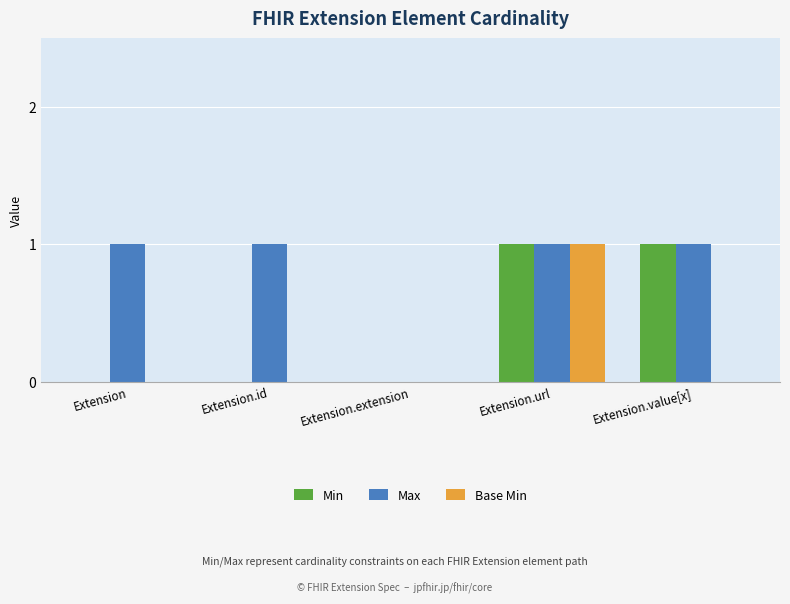

The Min series shows 1 at Extension.id. True or false?

False